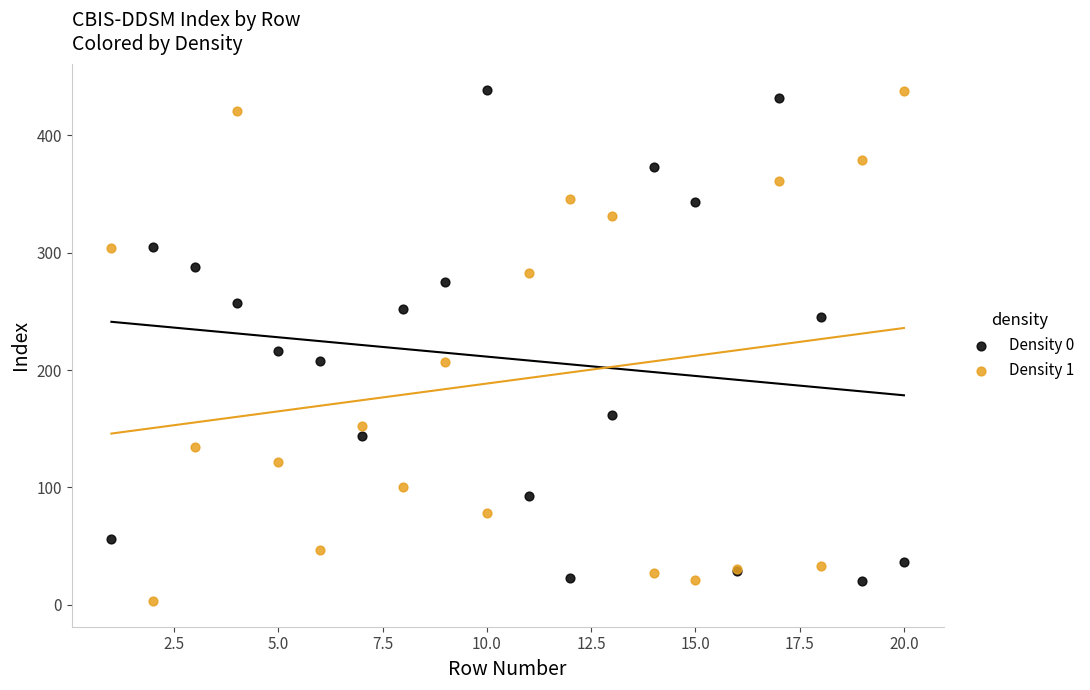

What are all the series names shown in the legend?

Density 0, Density 1